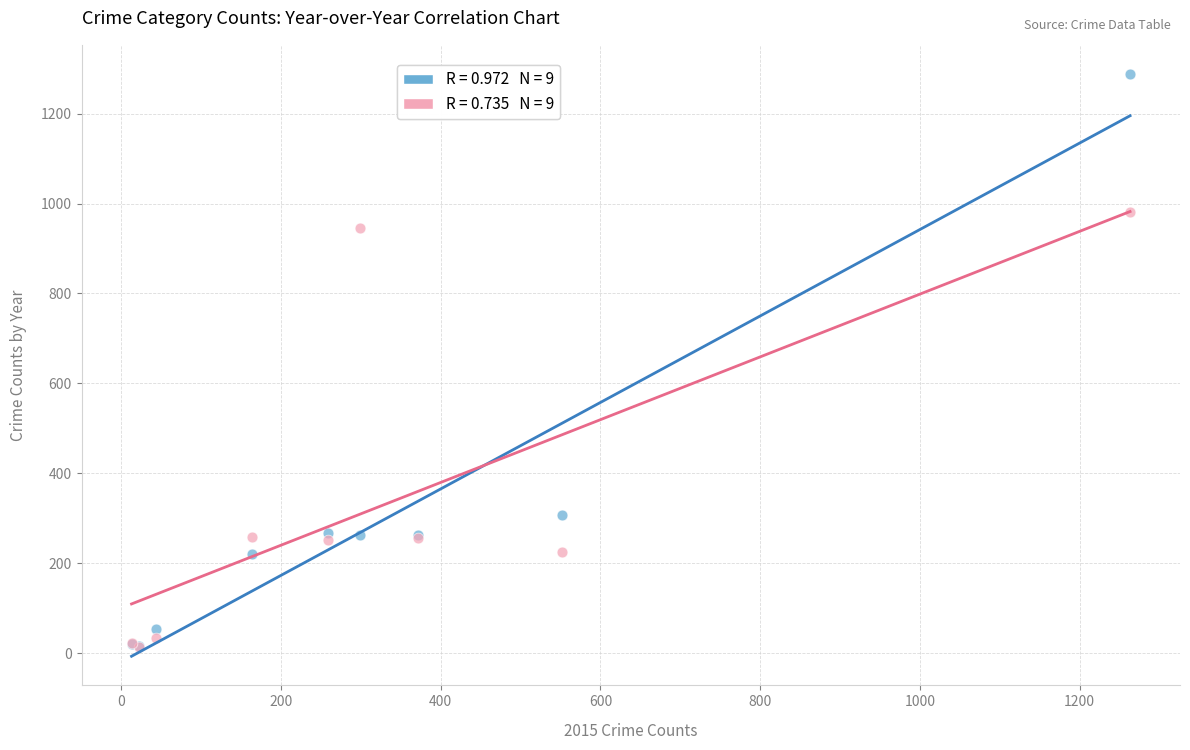

Across all series, what Y value is closest to 651?

945